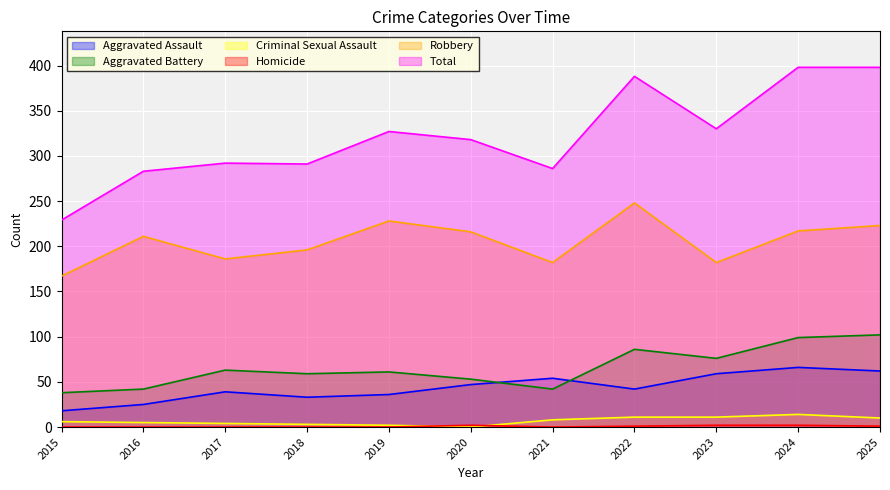

What is the value of the Total point at the 6th from the left?

318